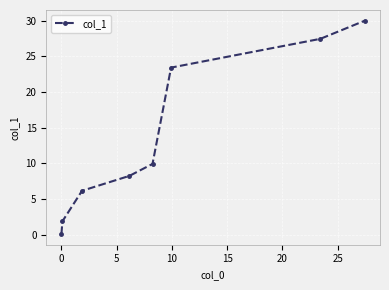

What is the greatest value displayed?

30.0